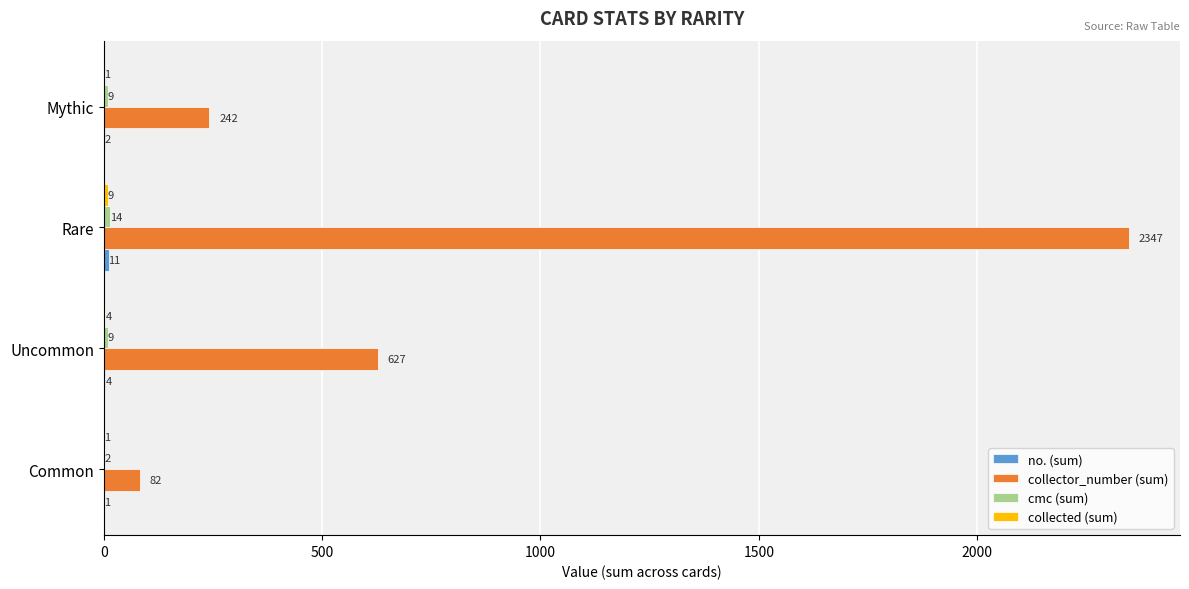

Which series has the largest total across all categories?

collector_number (sum)